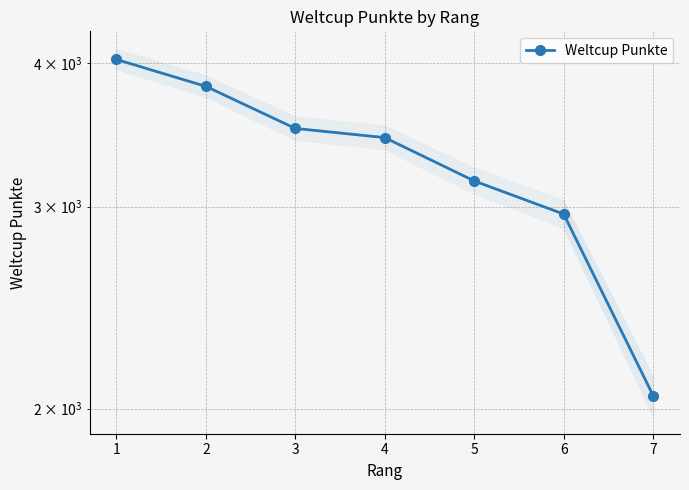

True or false: the data shows 3509 at 3.

True